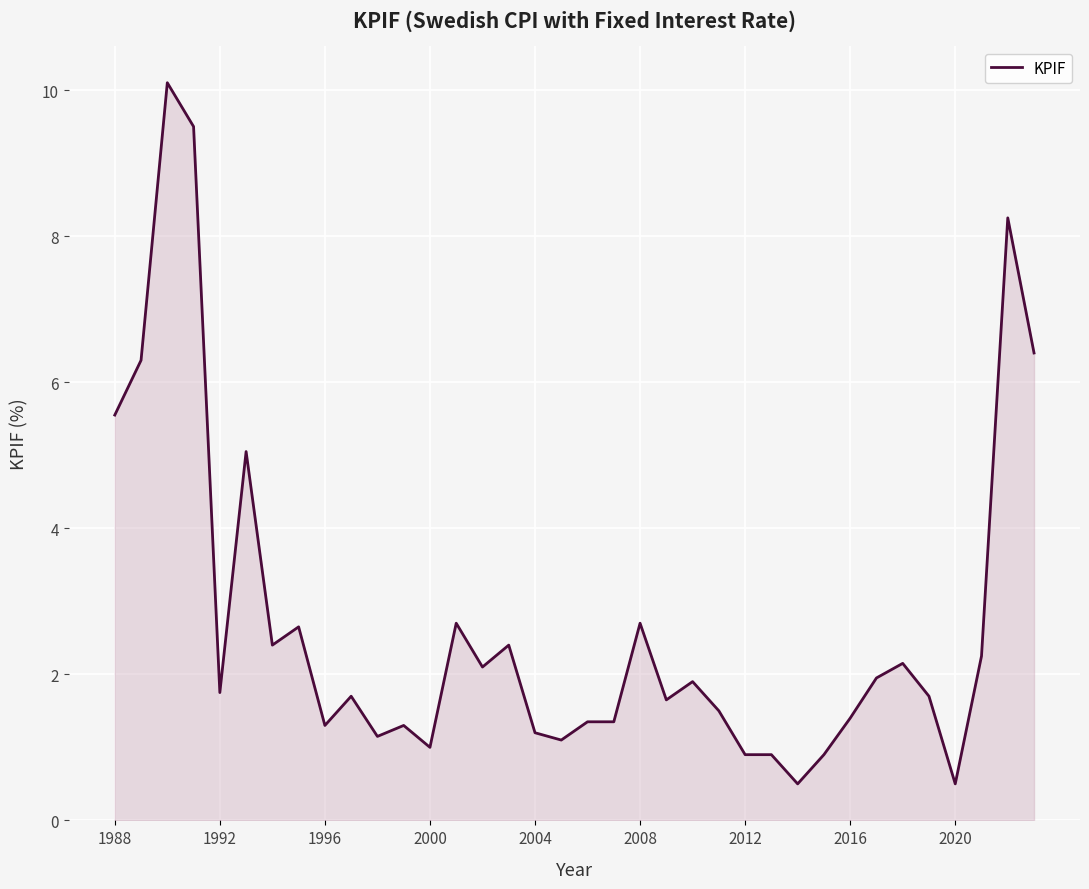

What is the difference between the maximum and minimum values?

9.6